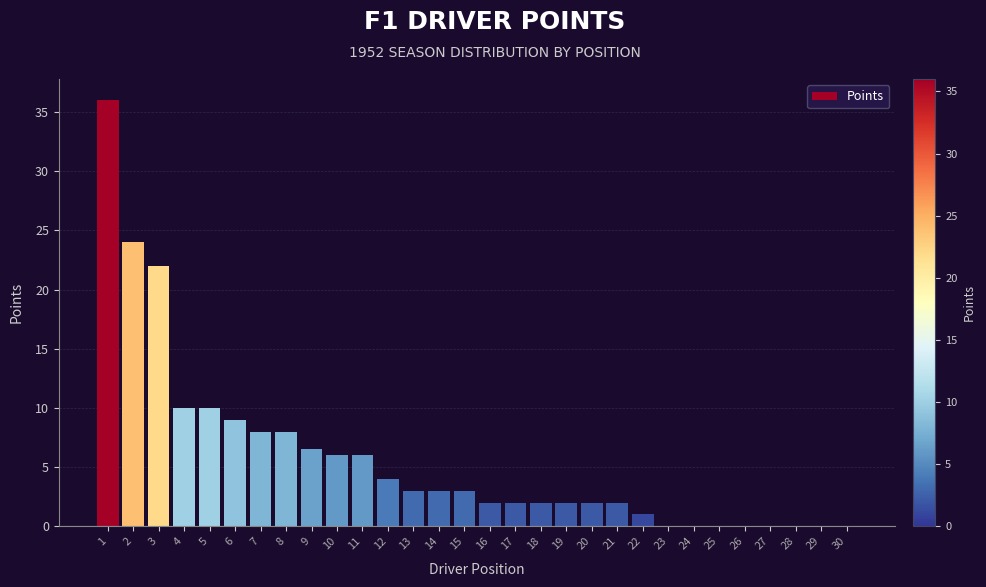

Reading right to left, list all the values displayed in this chart.

30=0.0	29=0.0	28=0.0	27=0.0	26=0.0	25=0.0	24=0.0	23=0.0	22=1.0	21=2.0	20=2.0	19=2.0	18=2.0	17=2.0	16=2.0	15=3.0	14=3.0	13=3.0	12=4.0	11=6.0	10=6.0	9=6.5	8=8.0	7=8.0	6=9.0	5=10.0	4=10.0	3=22.0	2=24.0	1=36.0